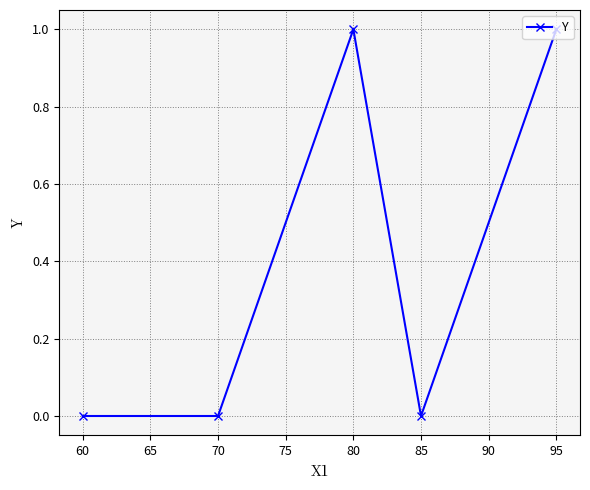

Count the number of data series in this chart.

1